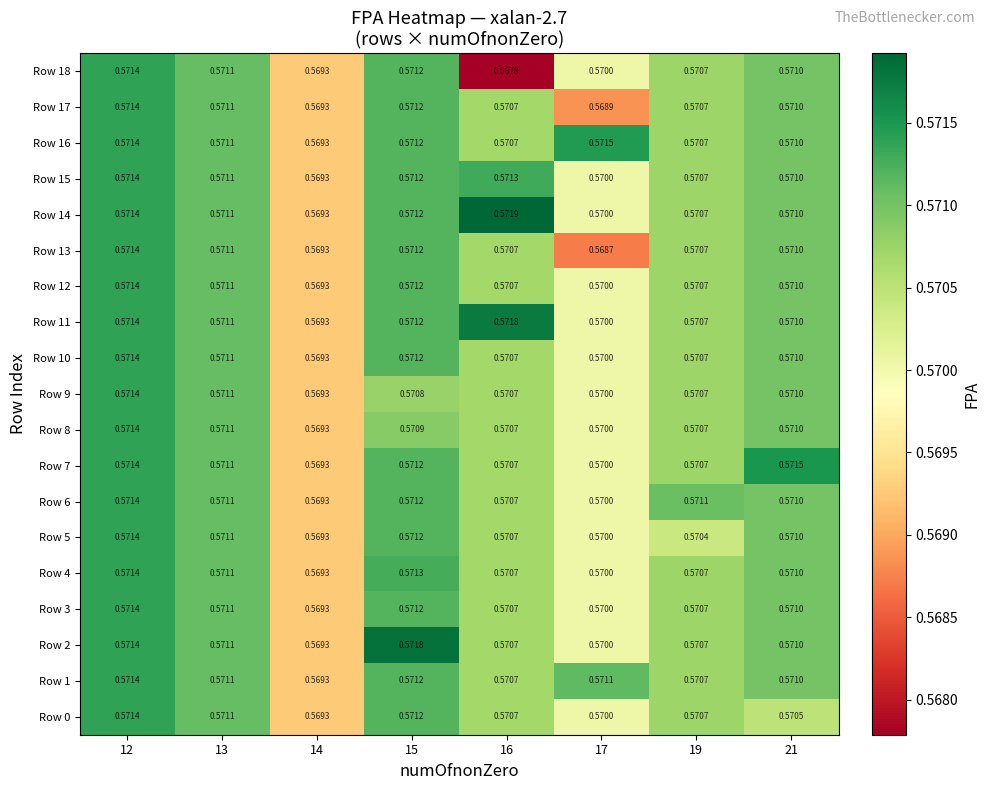

Is the value of Row 2 at 16 greater than the value of Row 3 at 15?

No